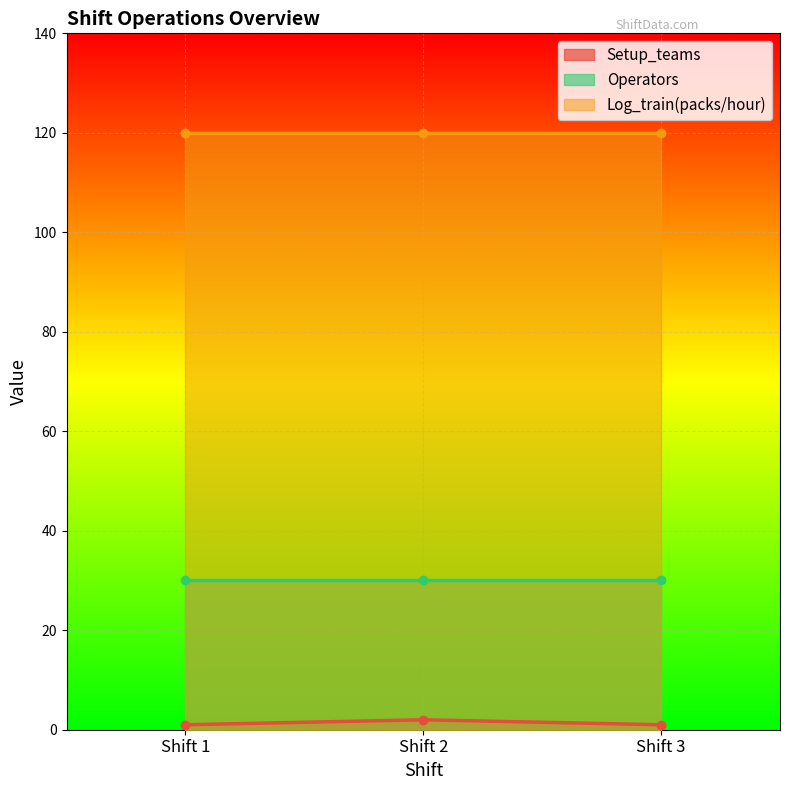

Which series has the largest total across all categories?

Log_train(packs/hour)